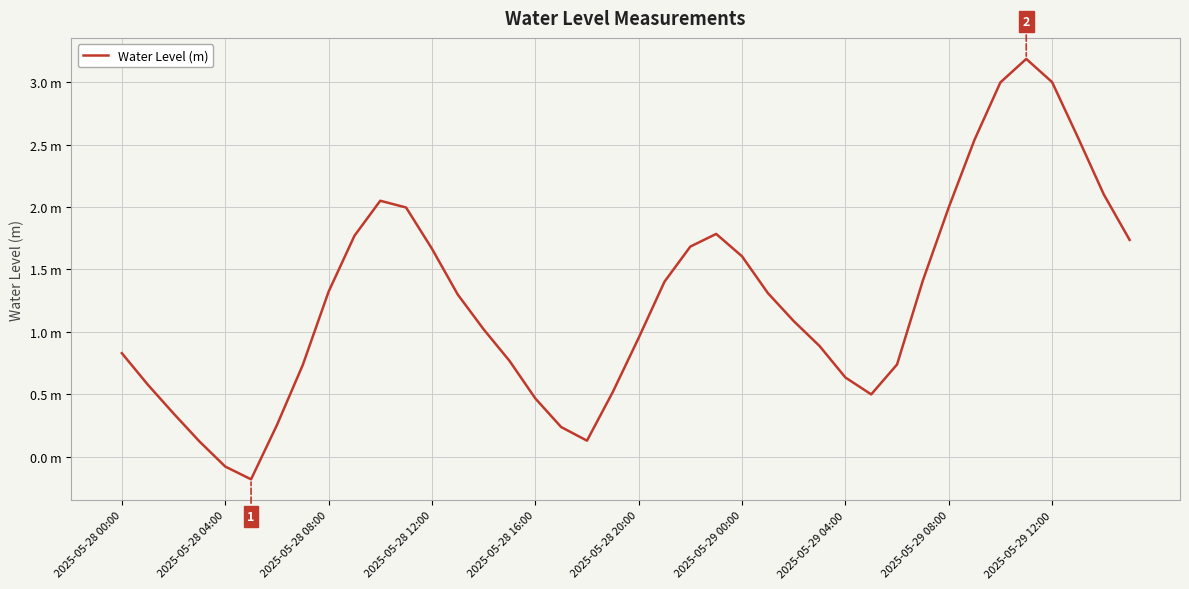

Does the chart display data point markers on the line(s)?

No